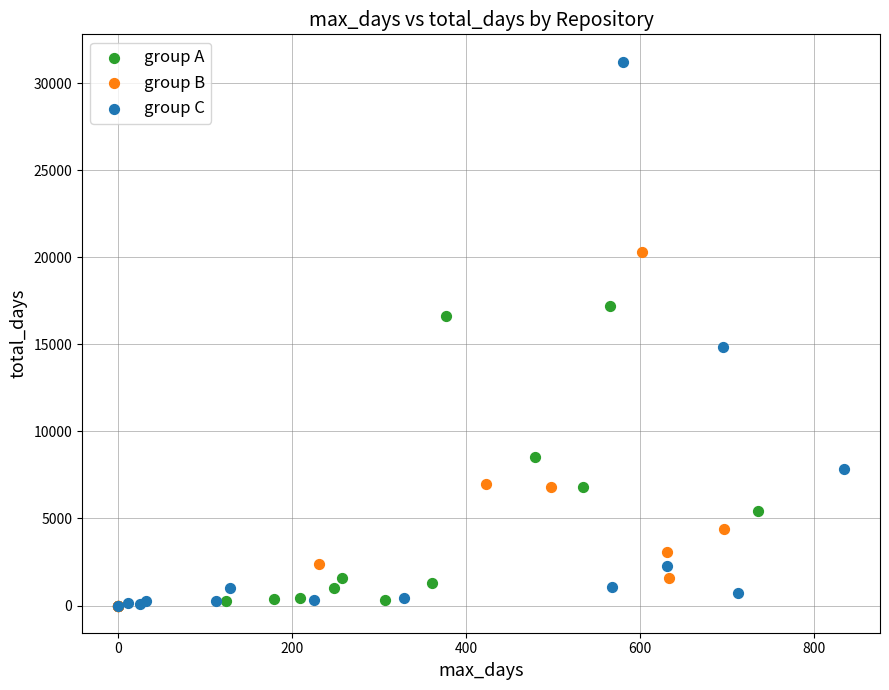

Which series has the largest Y range (max minus min)?

group C